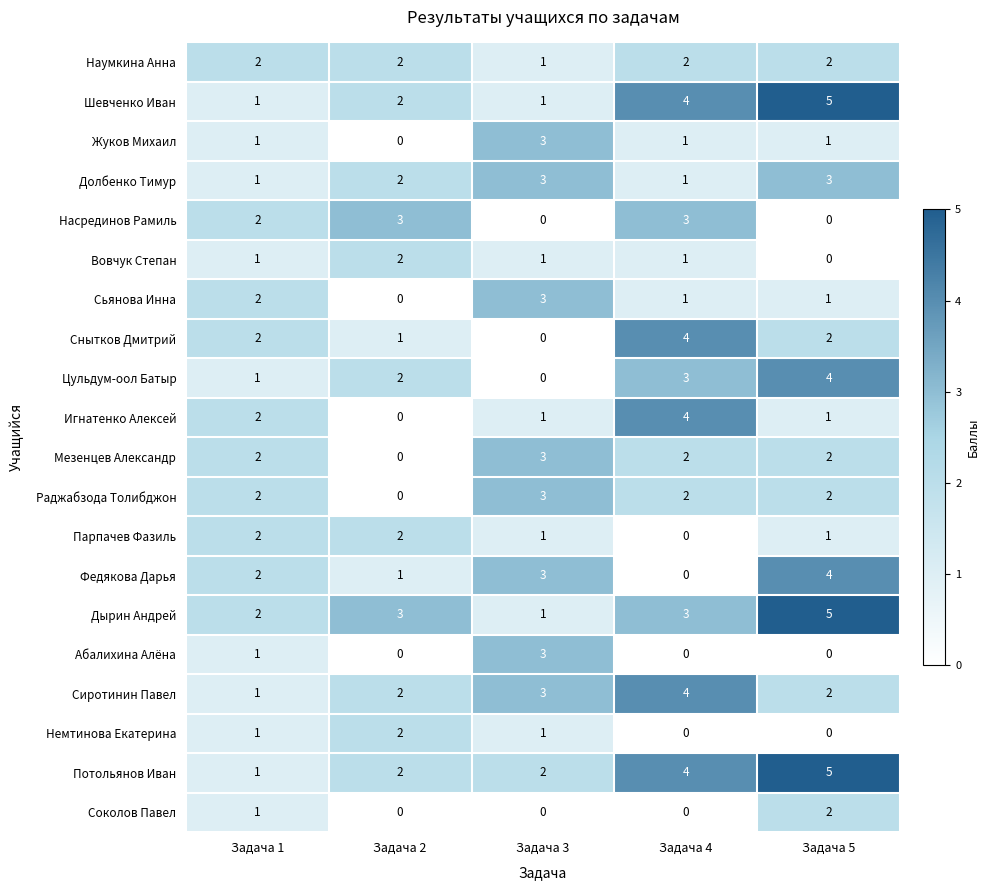

Is the value of Сиротинин Павел at Задача 2 greater than the value of Абалихина Алёна at Задача 2?

Yes